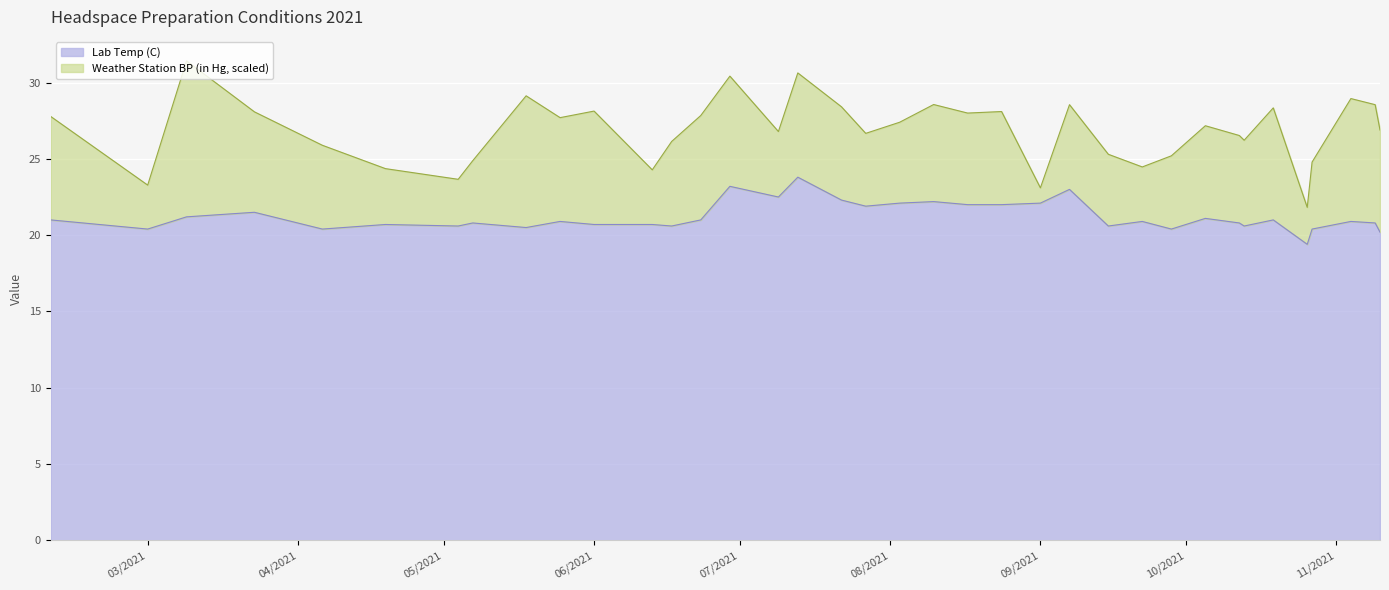

What is the highest value of the Lab Temp (C) series?

23.8